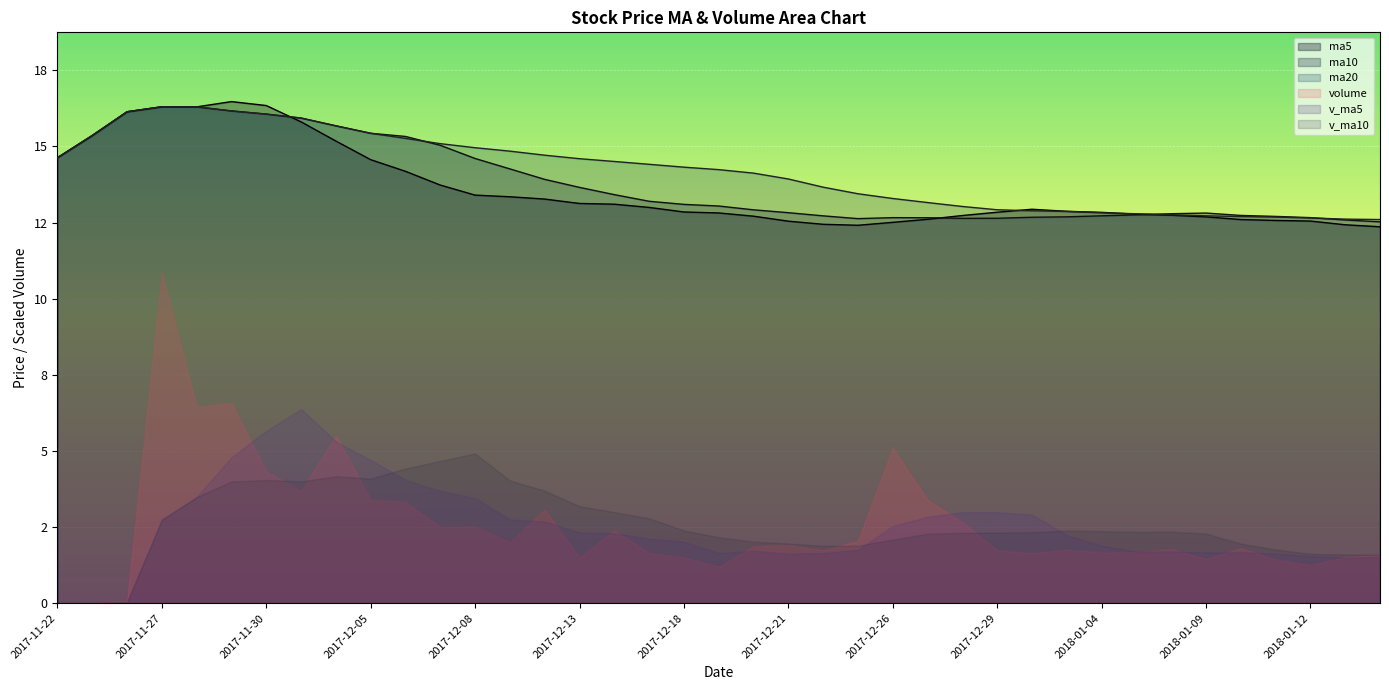

Which category has the highest value across all series?

2017-11-29